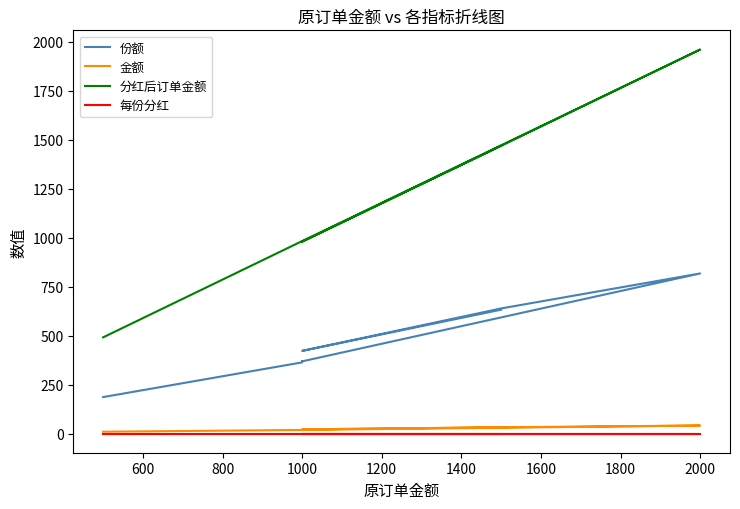

True or false: 份额 and 分红后订单金额 cross at least once.

False